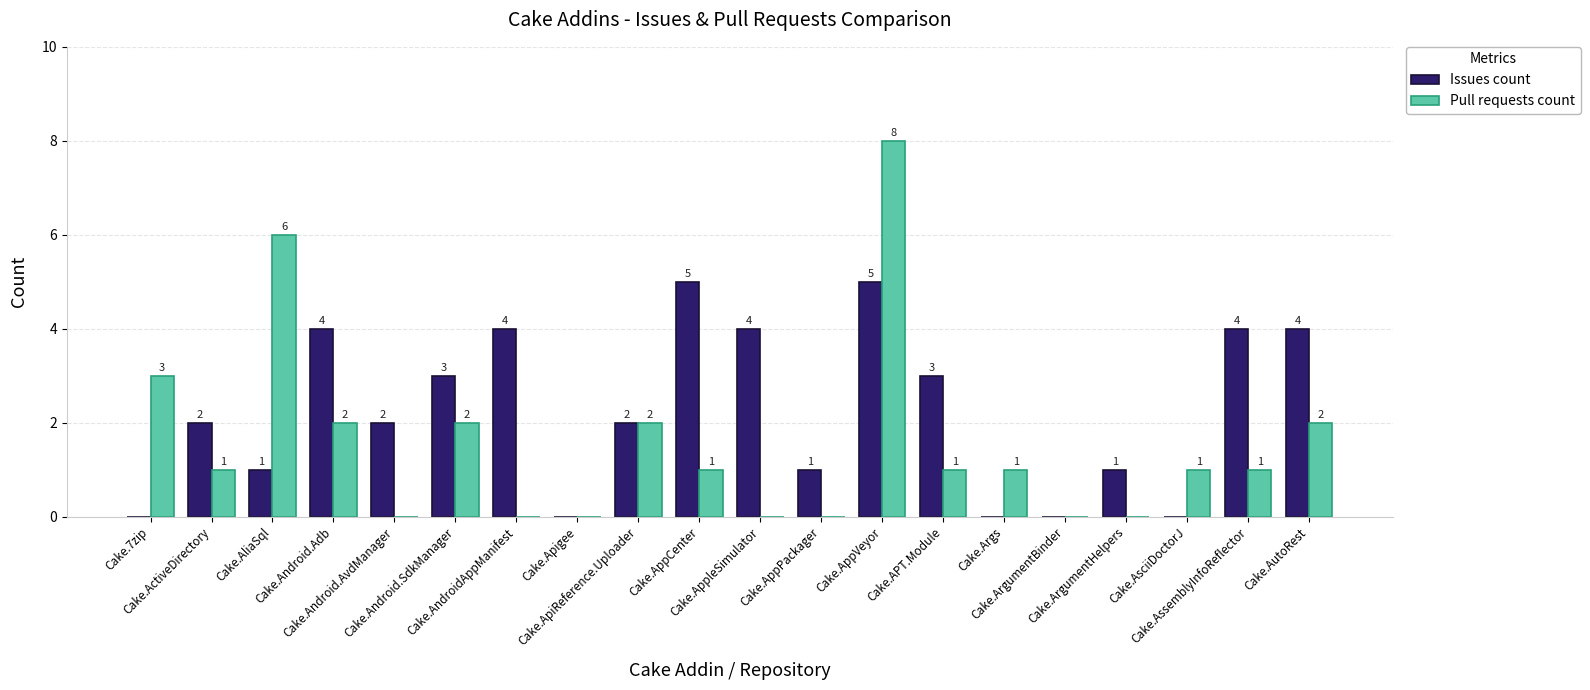

How many distinct data groups are displayed?

2